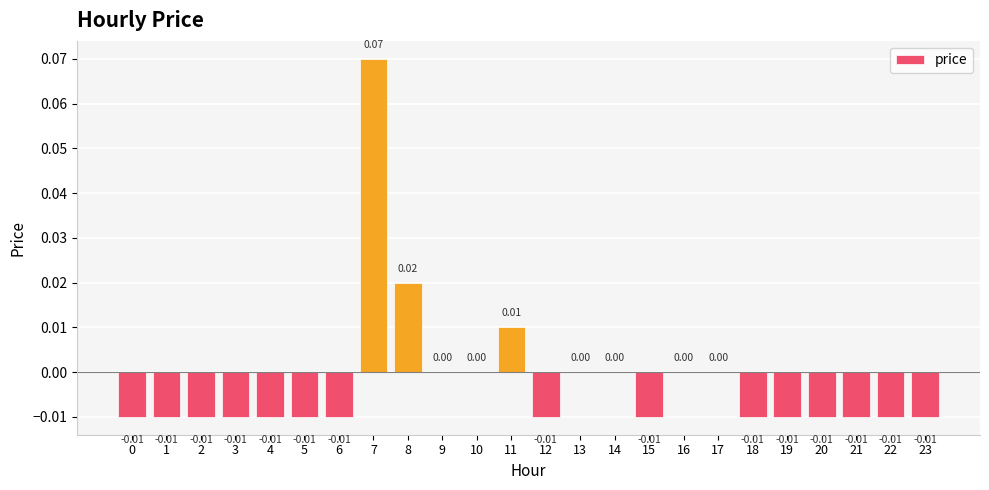

What is the change in value from 7 to 16?

-0.1